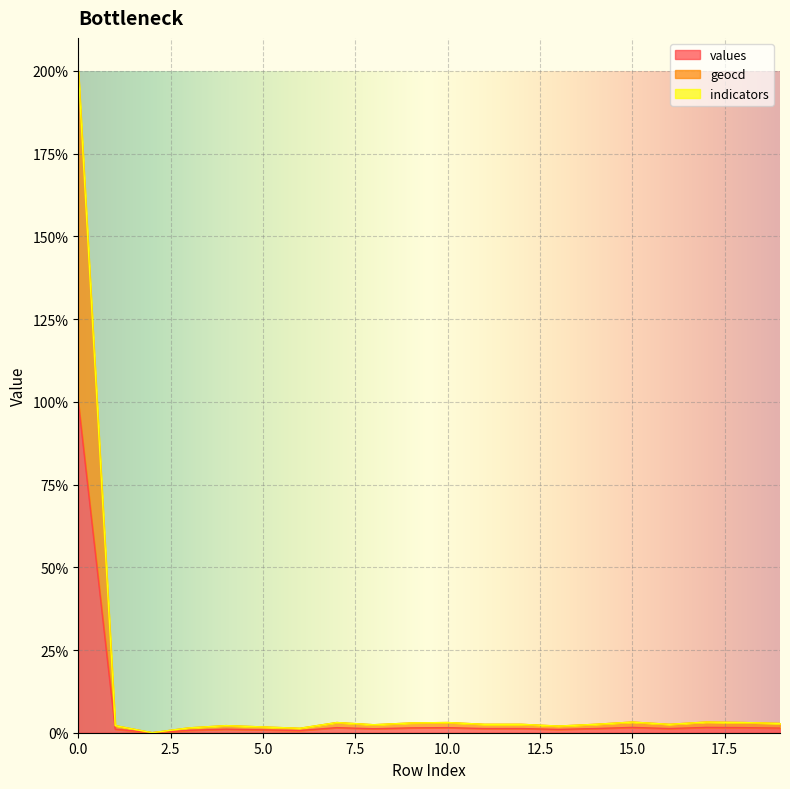

What is the maximum value for values?

100.0